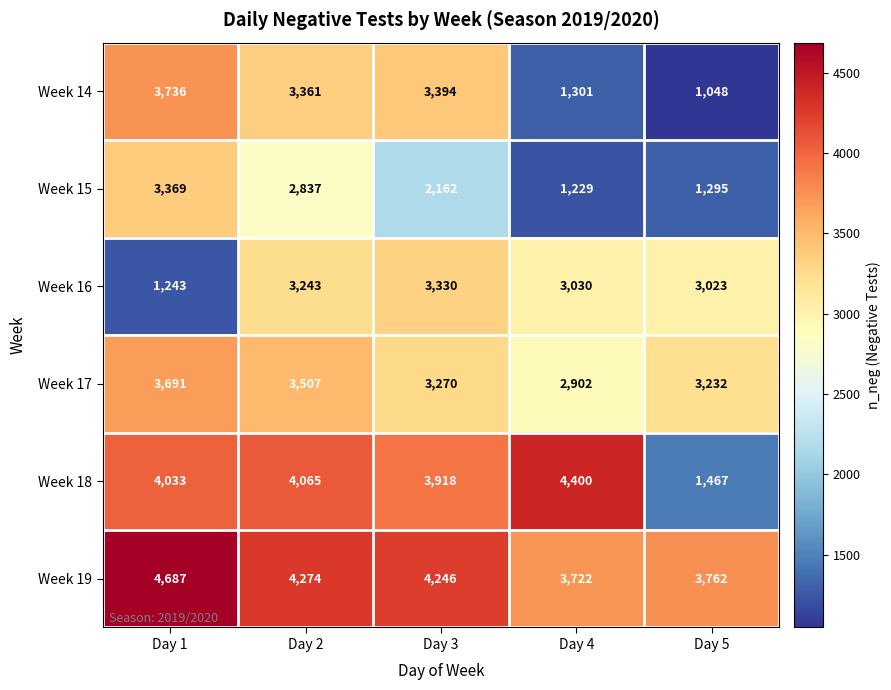

Which series has the largest total across all categories?

Week 19